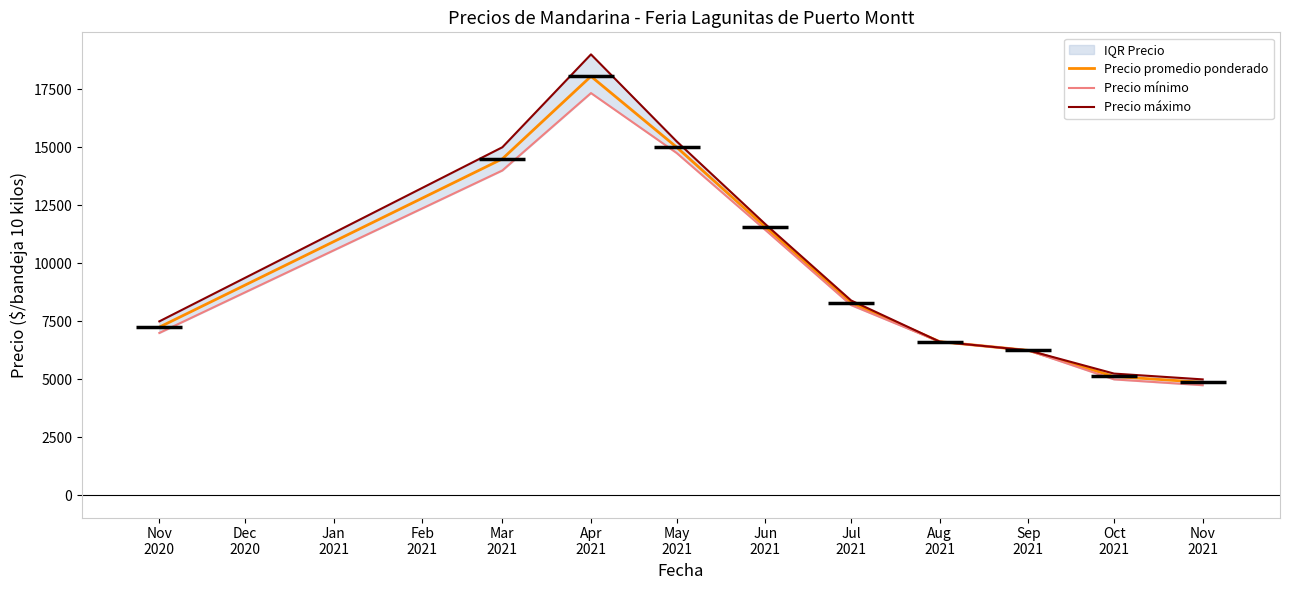

Which series has the largest range (max minus min)?

Precio máximo